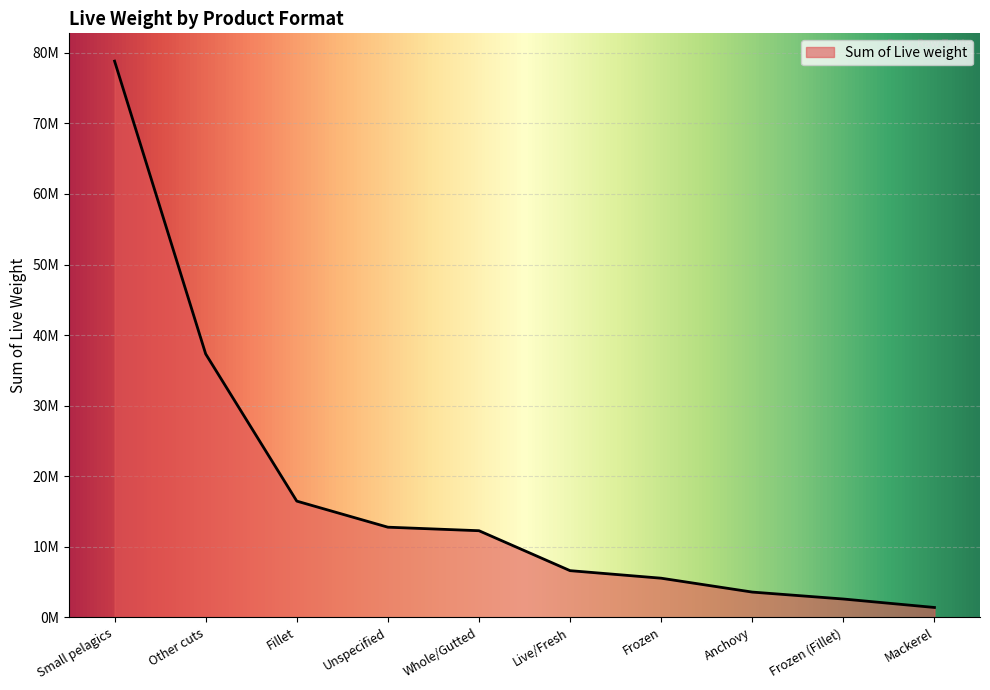

True or false: there are more than 2 points higher than both neighbors.

False